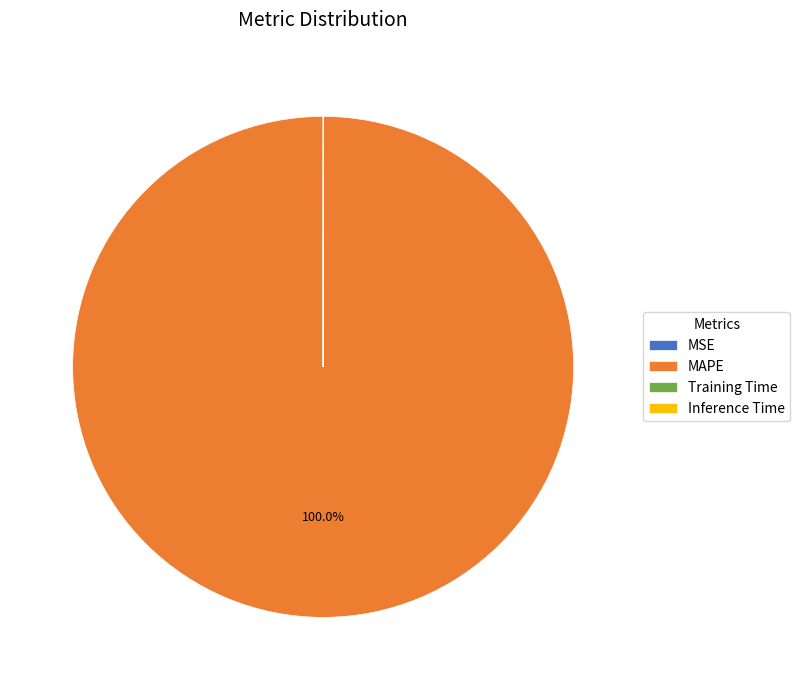

Which category has the biggest portion of the pie?

MAPE